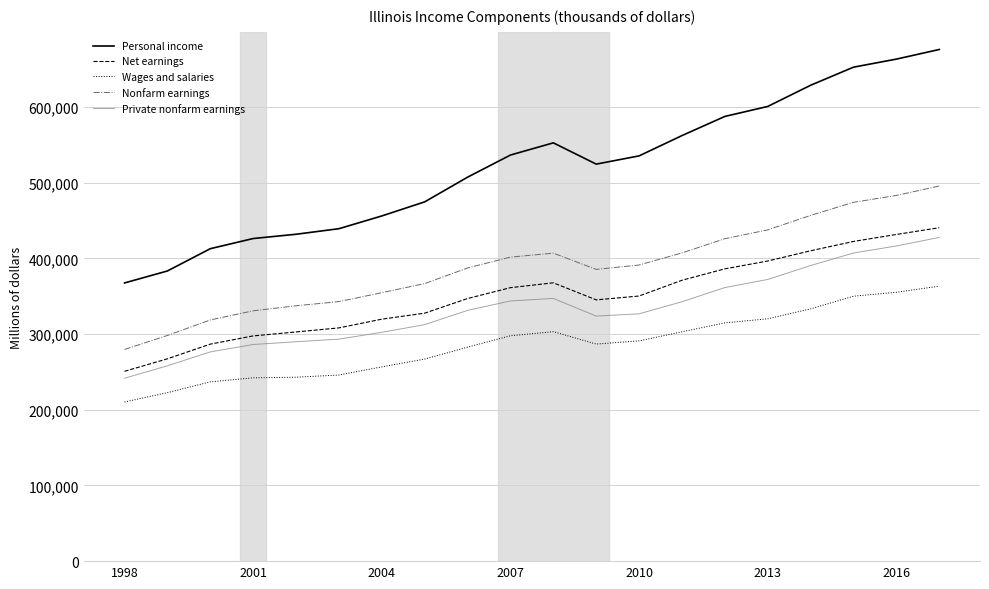

What are all the series names shown in the legend?

Personal income, Net earnings, Wages and salaries, Nonfarm earnings, Private nonfarm earnings